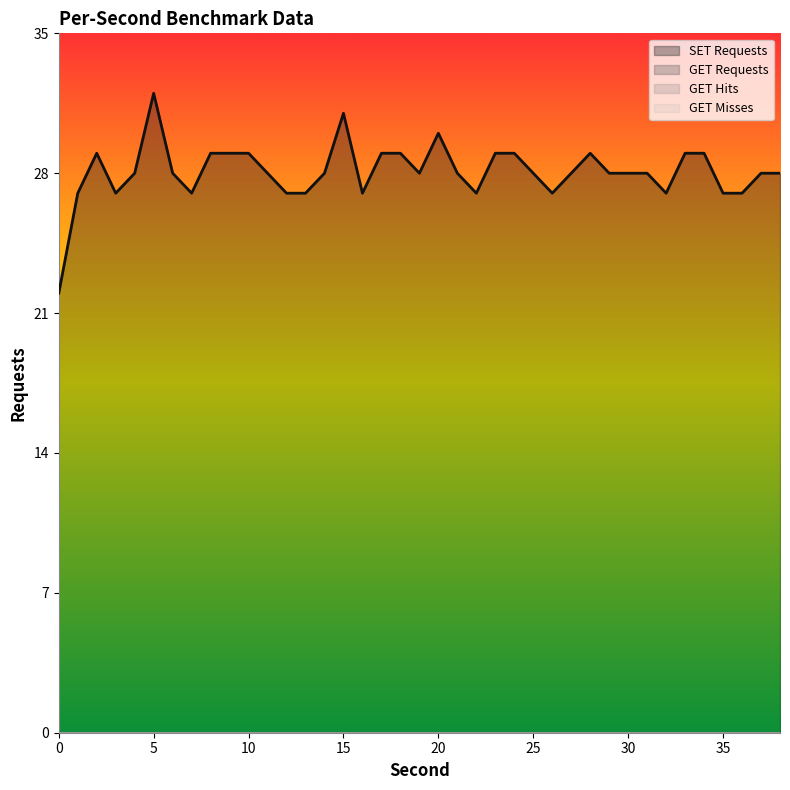

Reading left to right, extract all data points from this chart.

SET Requests: 0=22	1=27	2=29	3=27	4=28	5=32	6=28	7=27	8=29	9=29	10=29	11=28	12=27	13=27	14=28	15=31	16=27	17=29	18=29	19=28	20=30	21=28	22=27	23=29	24=29	25=28	26=27	27=28	28=29	29=28	30=28	31=28	32=27	33=29	34=29	35=27	36=27	37=28	38=28
GET Requests: 0=0	1=0	2=0	3=0	4=0	5=0	6=0	7=0	8=0	9=0	10=0	11=0	12=0	13=0	14=0	15=0	16=0	17=0	18=0	19=0	20=0	21=0	22=0	23=0	24=0	25=0	26=0	27=0	28=0	29=0	30=0	31=0	32=0	33=0	34=0	35=0	36=0	37=0	38=0
GET Hits: 0=0	1=0	2=0	3=0	4=0	5=0	6=0	7=0	8=0	9=0	10=0	11=0	12=0	13=0	14=0	15=0	16=0	17=0	18=0	19=0	20=0	21=0	22=0	23=0	24=0	25=0	26=0	27=0	28=0	29=0	30=0	31=0	32=0	33=0	34=0	35=0	36=0	37=0	38=0
GET Misses: 0=0	1=0	2=0	3=0	4=0	5=0	6=0	7=0	8=0	9=0	10=0	11=0	12=0	13=0	14=0	15=0	16=0	17=0	18=0	19=0	20=0	21=0	22=0	23=0	24=0	25=0	26=0	27=0	28=0	29=0	30=0	31=0	32=0	33=0	34=0	35=0	36=0	37=0	38=0